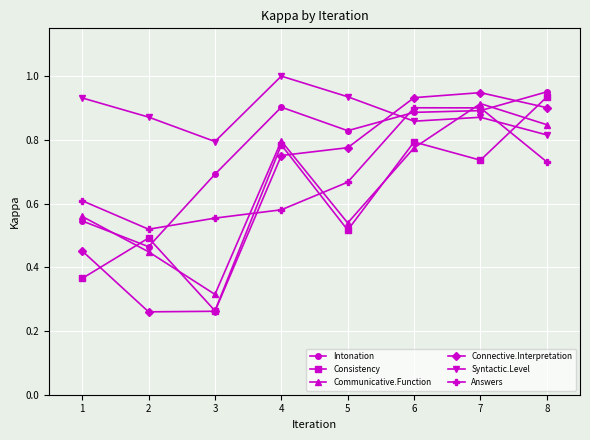

Where do Consistency and Syntactic.Level first cross each other?

7 and 8